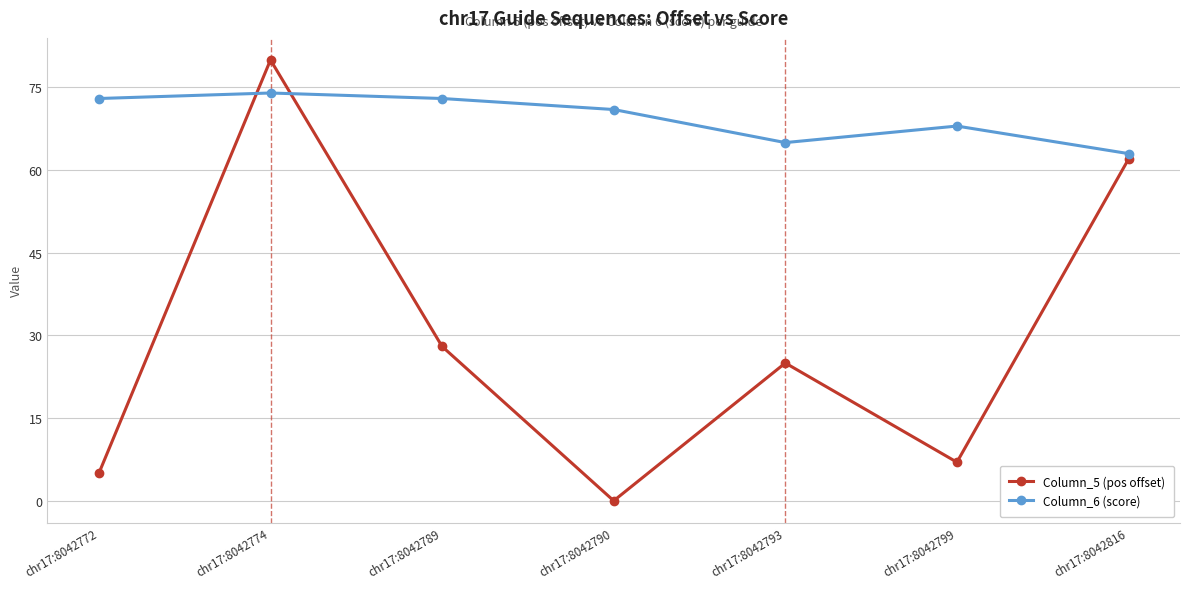

Reading left to right, transcribe all the data shown in this chart.

Column_5 (pos offset): 5	80	28	0	25	7	62
Column_6 (score): 73	74	73	71	65	68	63